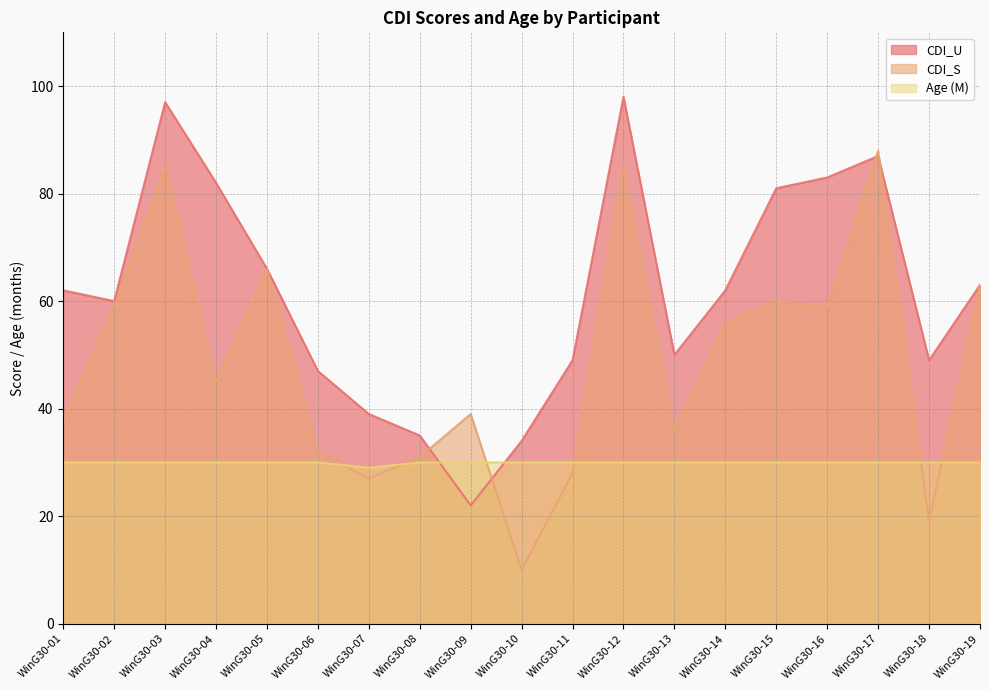

At how many categories does at least one series exceed 15?

19